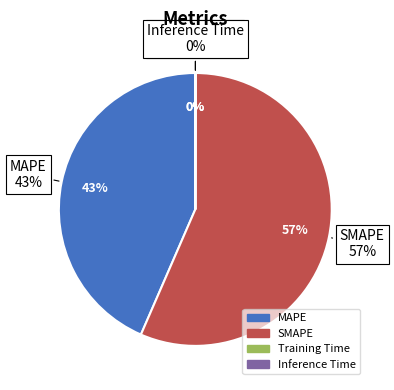

To the nearest percent, what percentage of the pie is MAPE?

43%